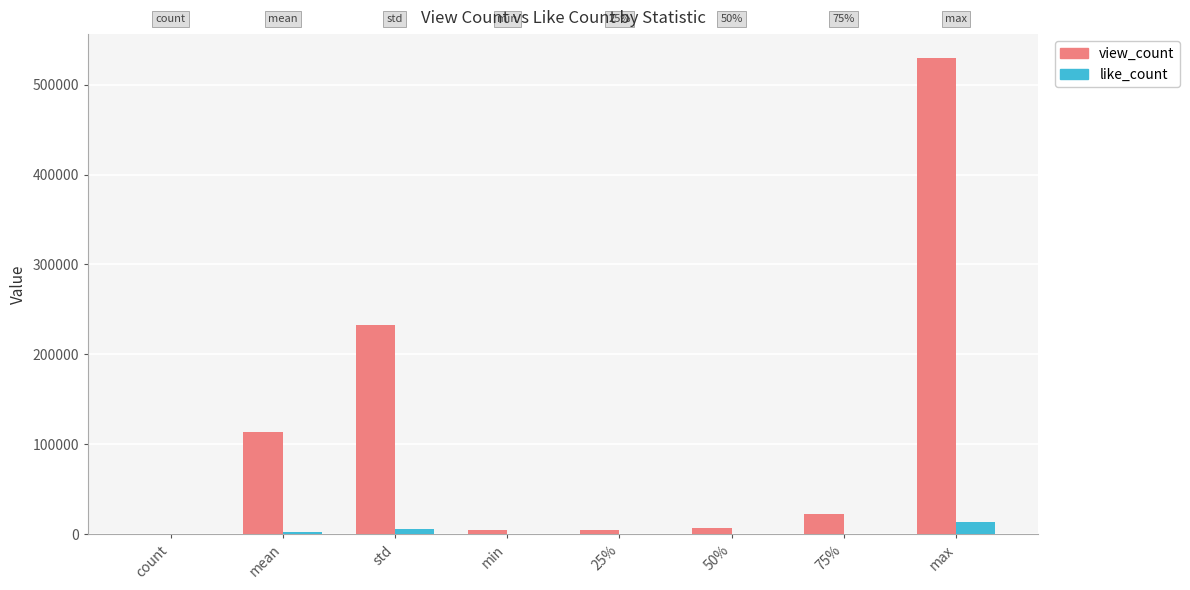

Between 75% and max, which series saw the biggest shift?

view_count